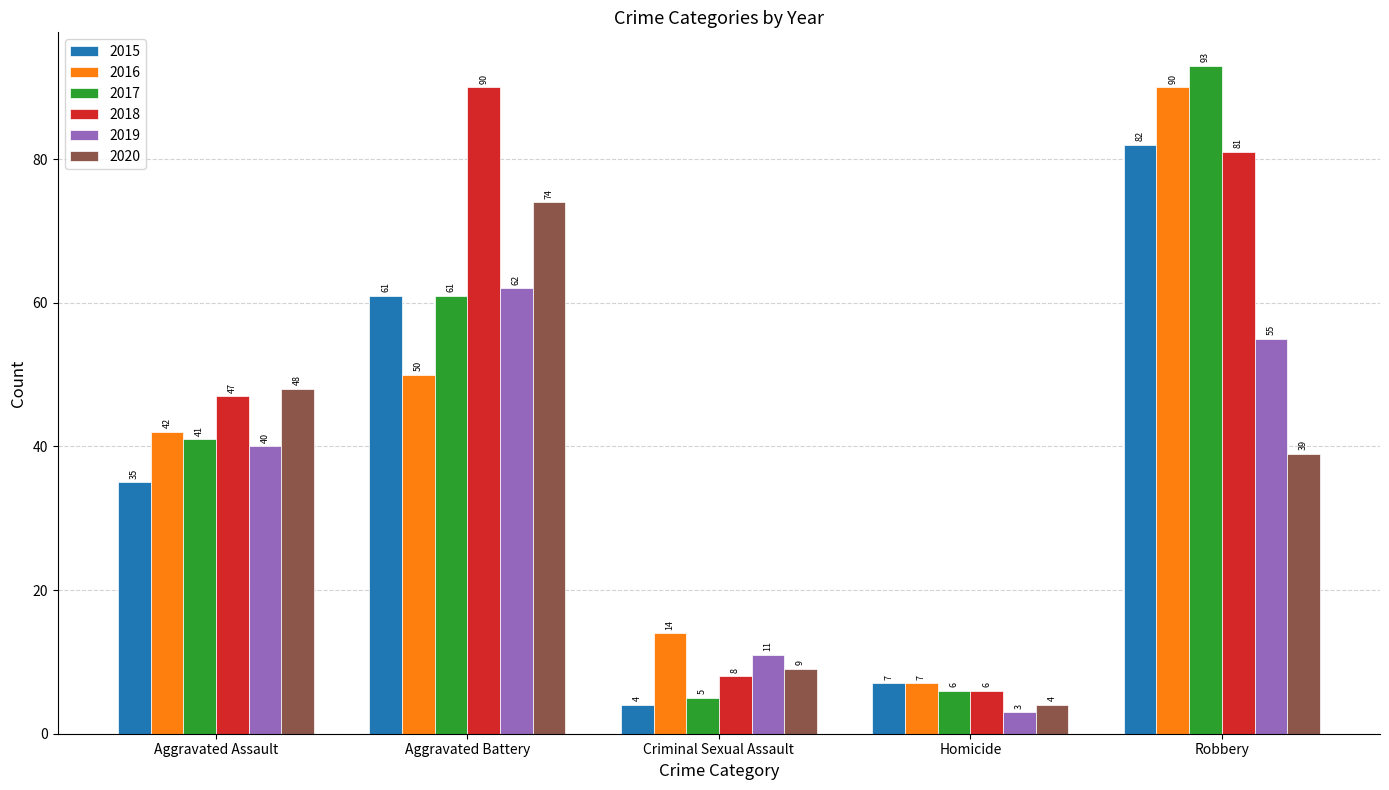

What is the highest value of the 2019 series?

62